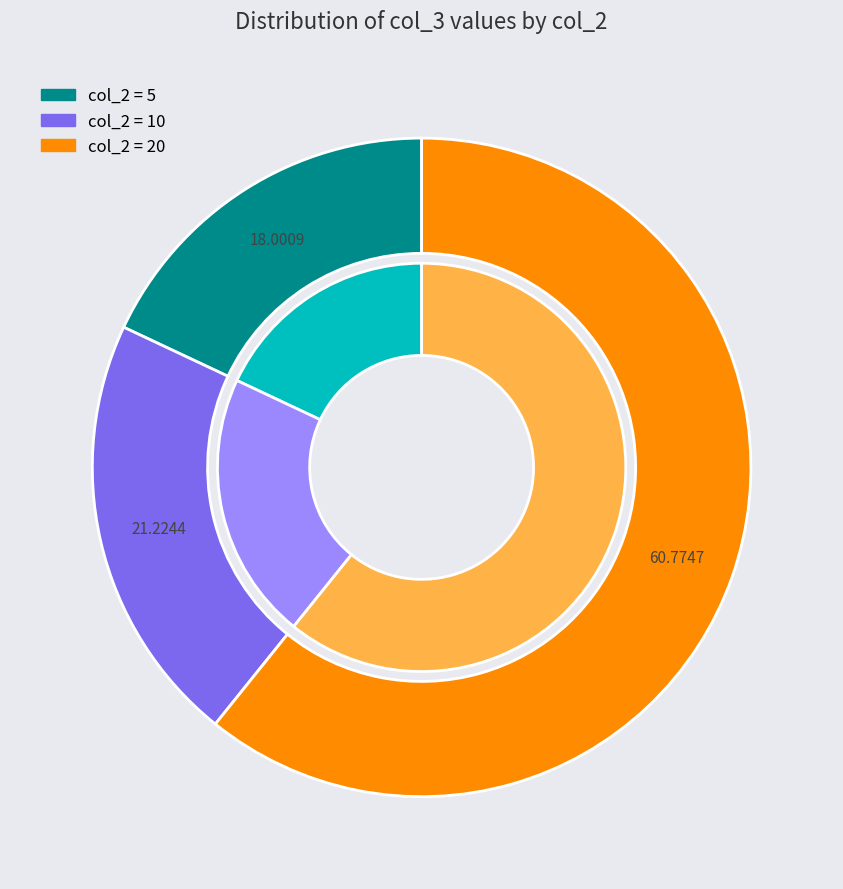

What percentage is the 10 slice, to the nearest percent?

21%